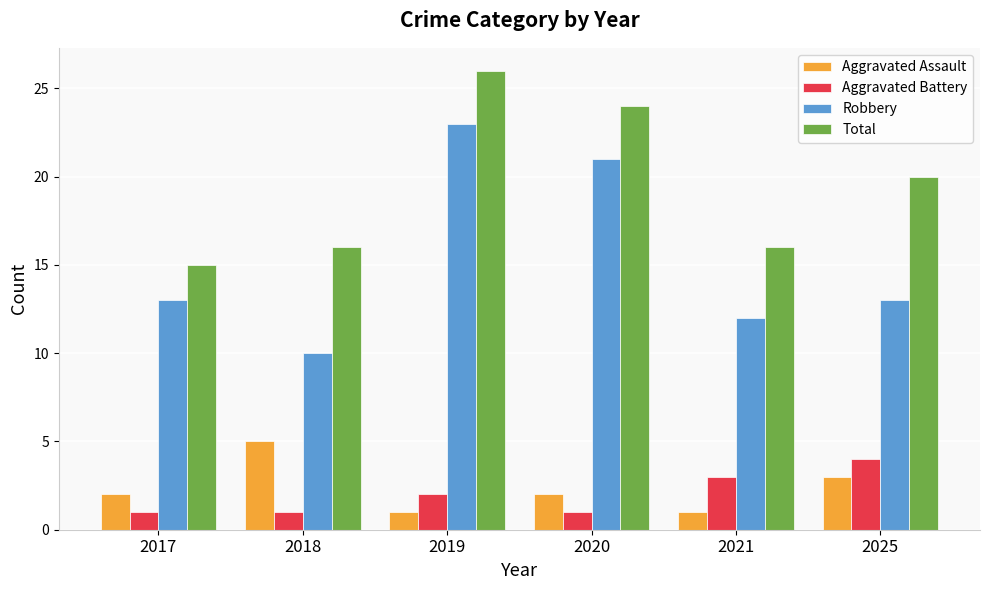

What is the difference between the second highest and second lowest values in the Robbery series?

9